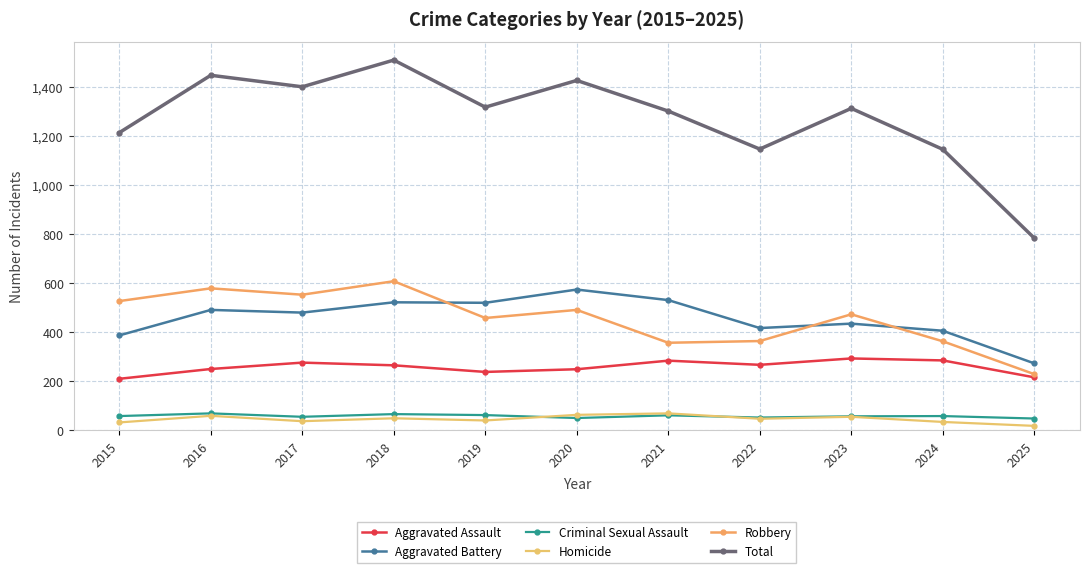

How many categories are shown in the chart?

11